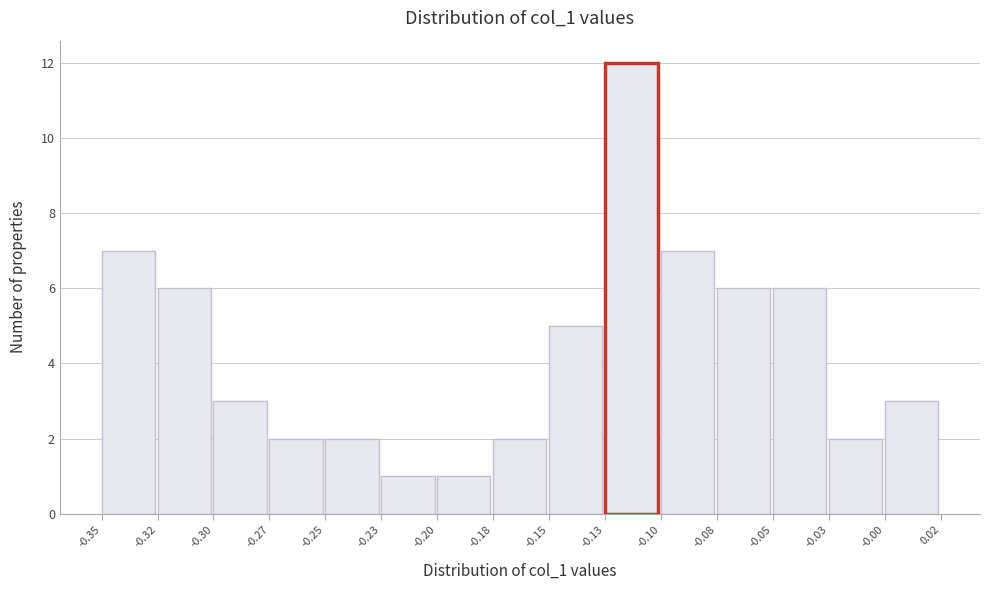

Reading left to right, what are all the values shown in this chart?

-0.35=7	-0.32=6	-0.30=3	-0.27=2	-0.25=2	-0.23=1	-0.20=1	-0.18=2	-0.15=5	-0.13=12	-0.10=7	-0.08=6	-0.05=6	-0.03=2	-0.00=3